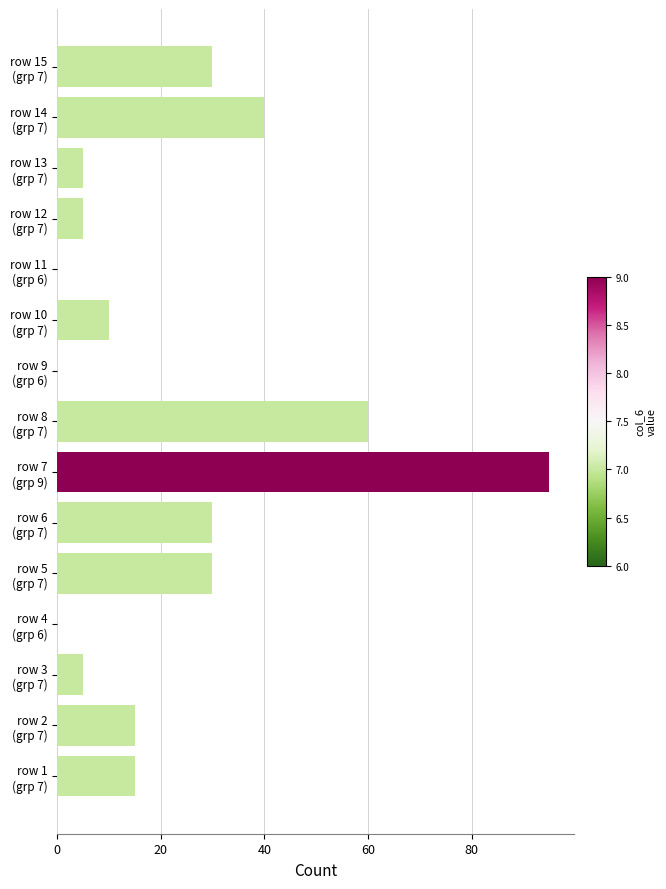

What is the sum of all values?

340